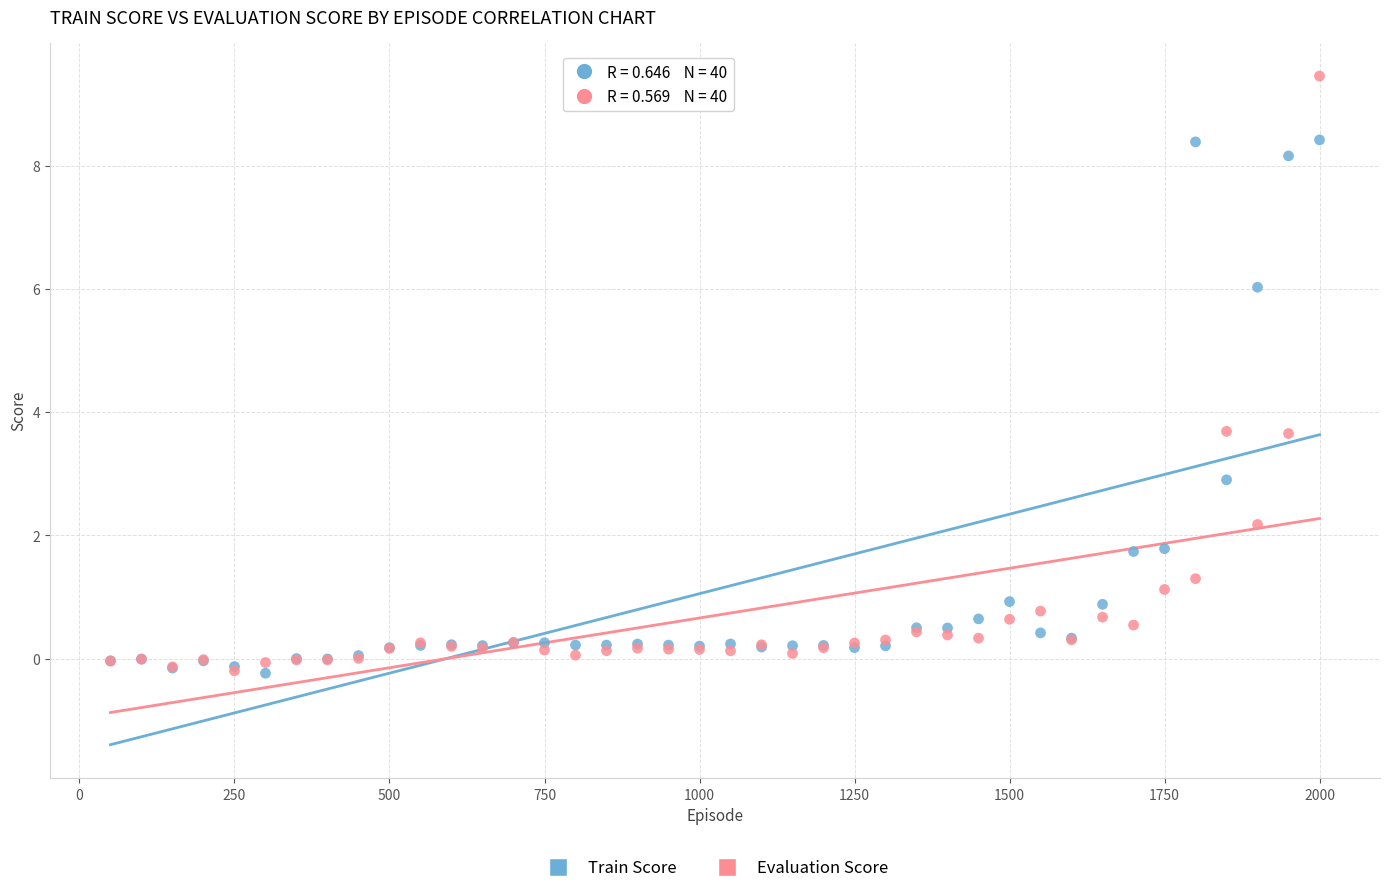

What are all the series names shown in the legend?

Train Score, Evaluation Score